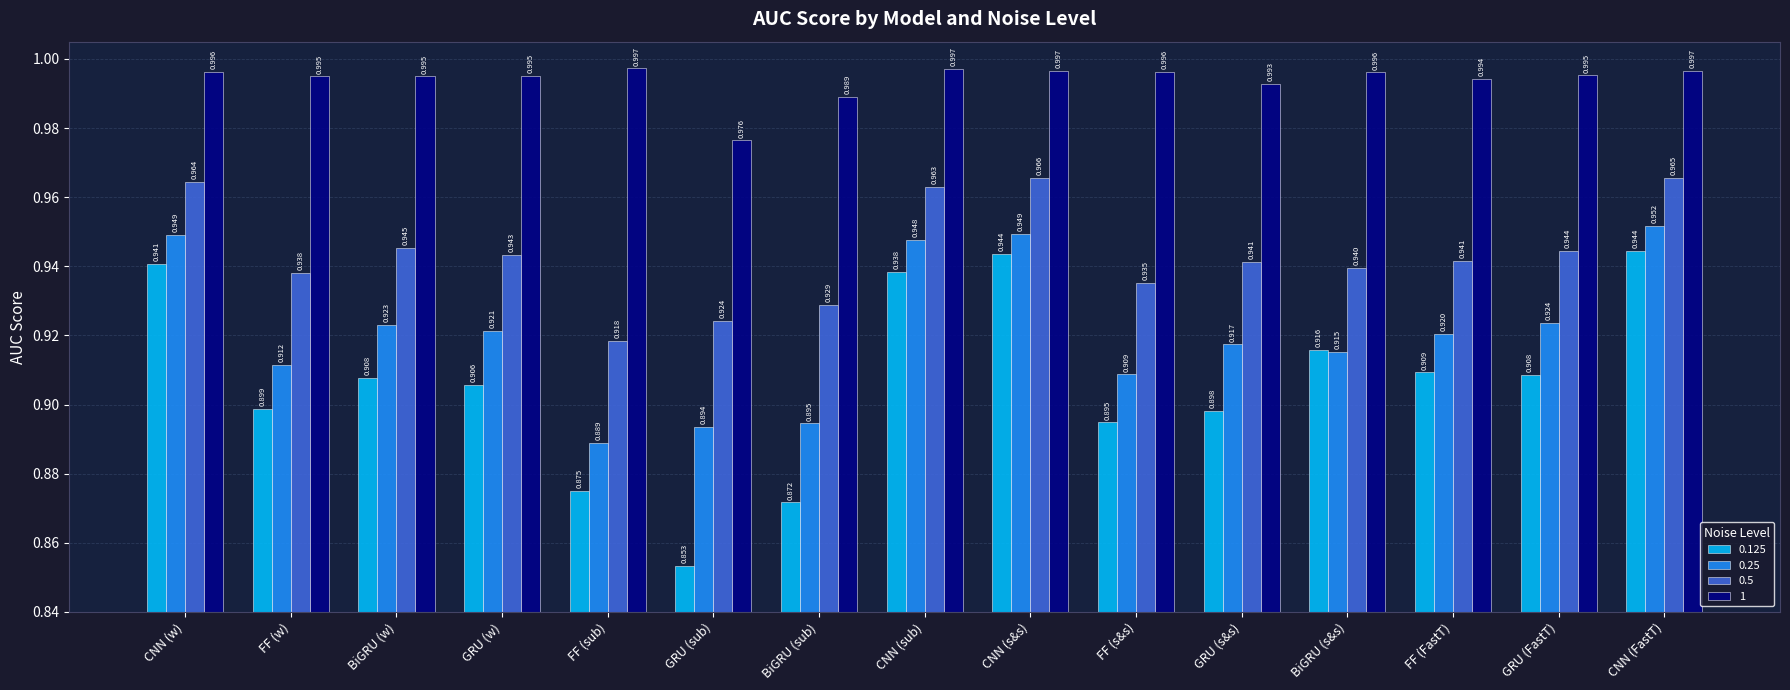

List the series in order of their peak value, highest first.

1, 0.5, 0.25, 0.125